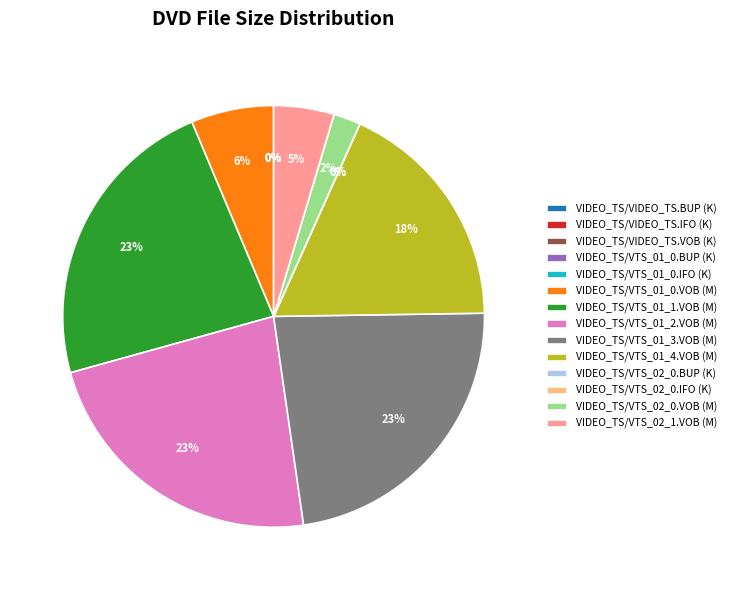

True or false: VIDEO_TS/VTS_02_0.BUP (K) accounts for 0% of the total.

True